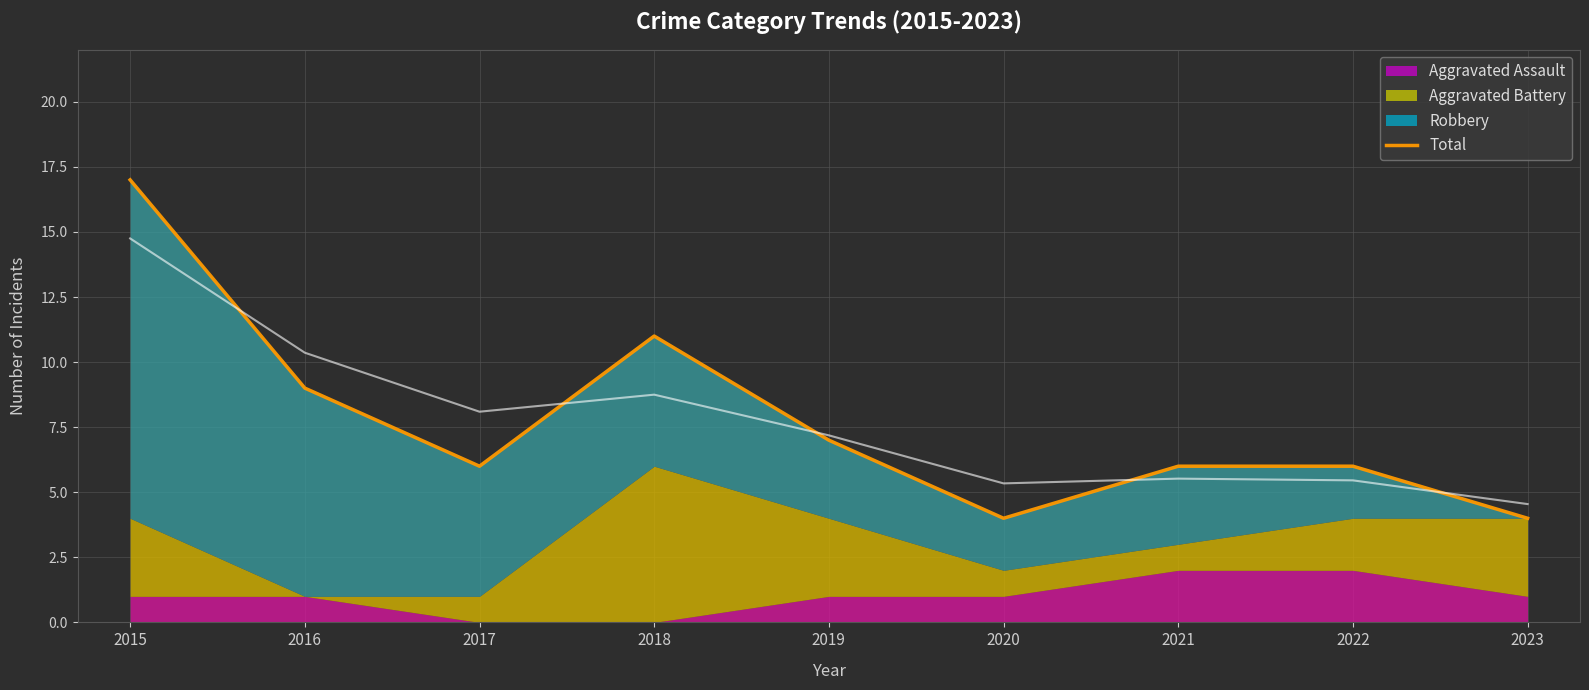

Reading left to right, transcribe all the data shown in this chart.

17	9	6	11	7	4	6	6	4